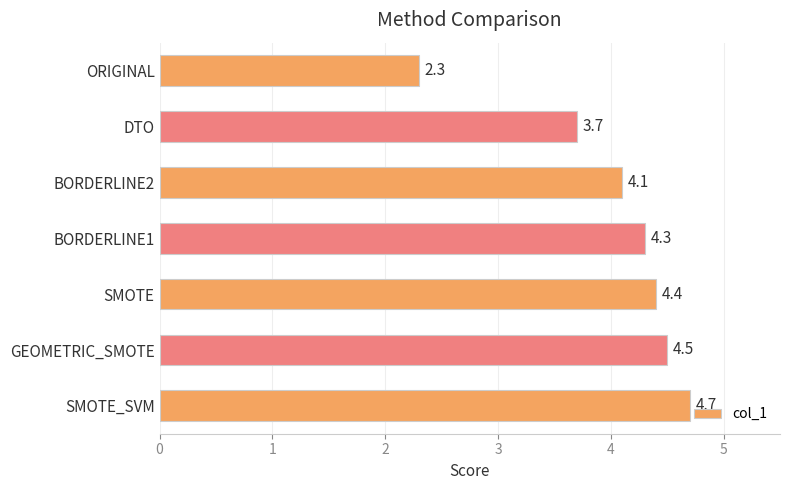

What is the difference between the maximum and second lowest values?

1.0